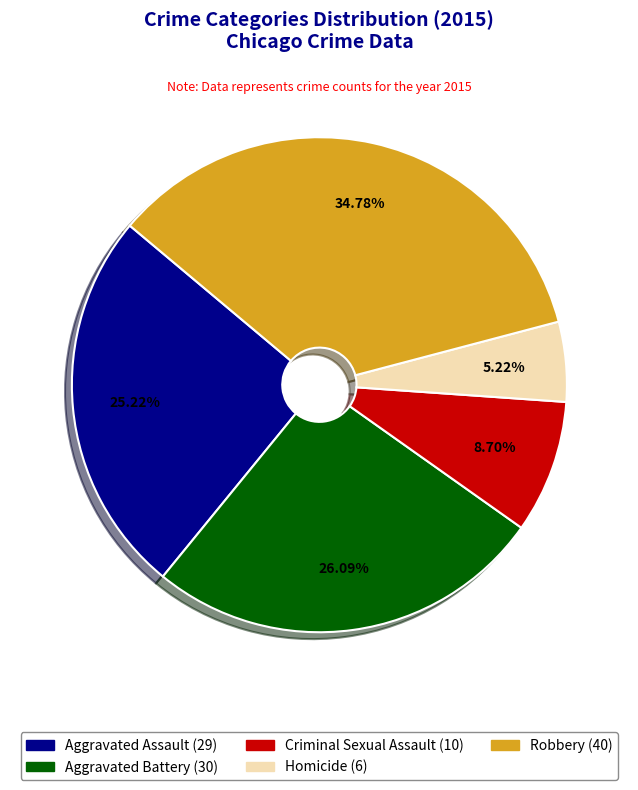

What is the ratio of the value at Criminal Sexual Assault to the value at Aggravated Battery?

0.3